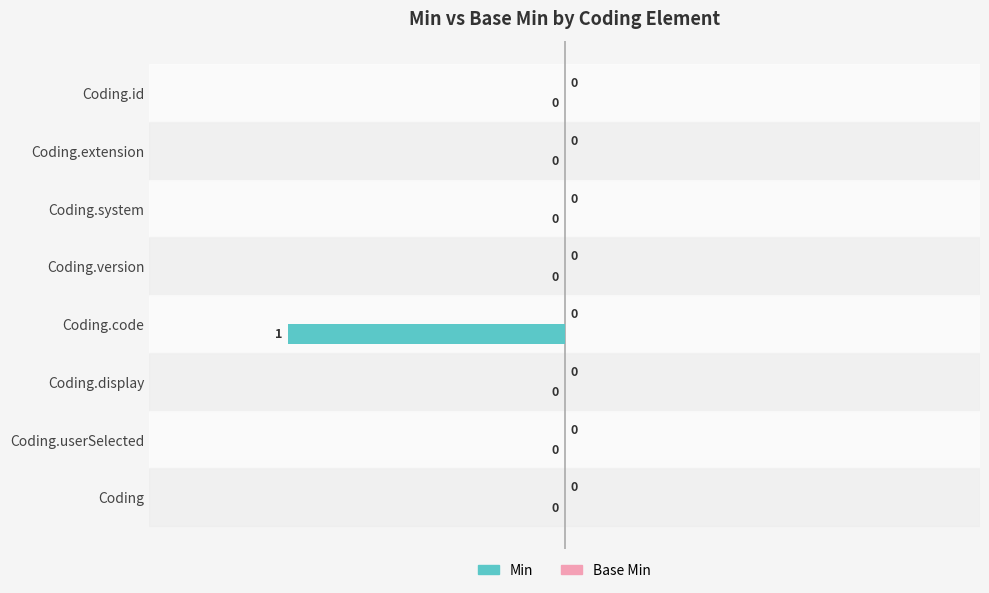

True or false: the data shows 0 at Coding.code.

False